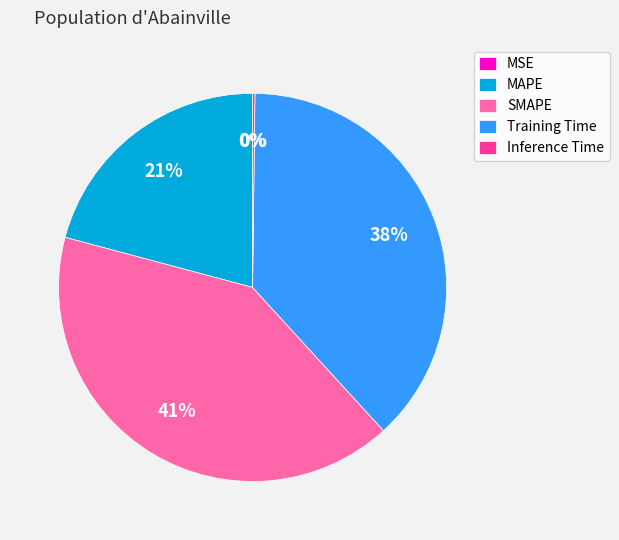

To the nearest percent, what is the average slice percentage?

20%